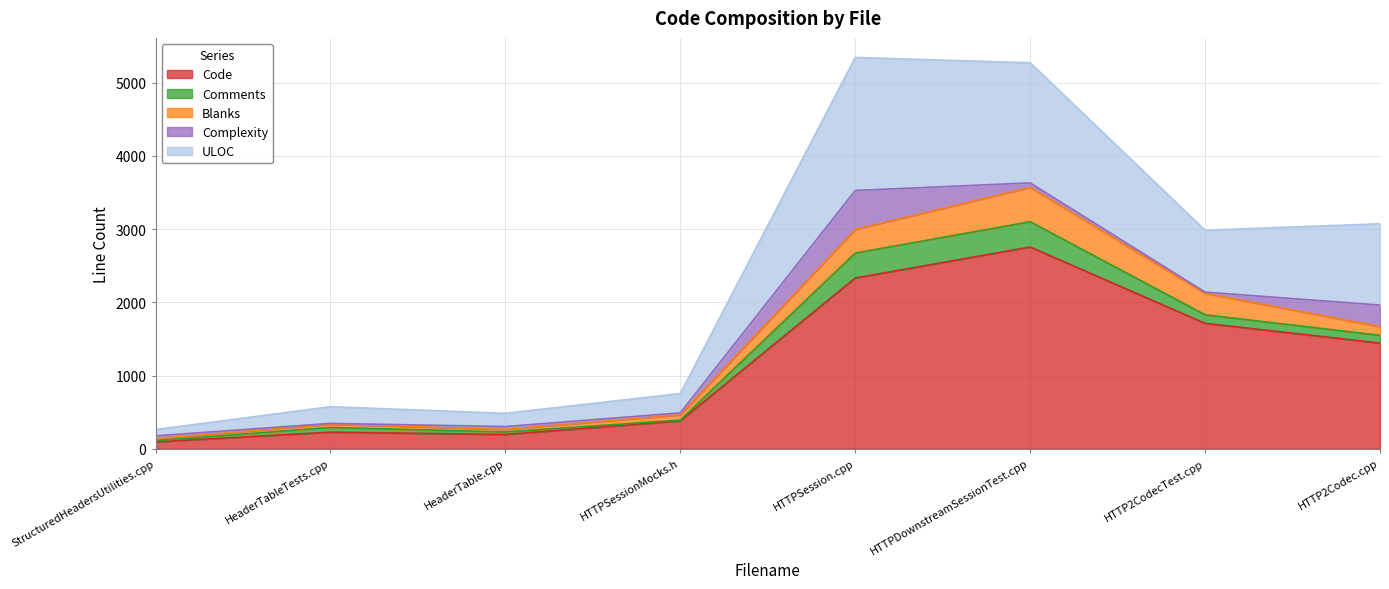

Where is the first local minimum for ULOC?

HeaderTable.cpp